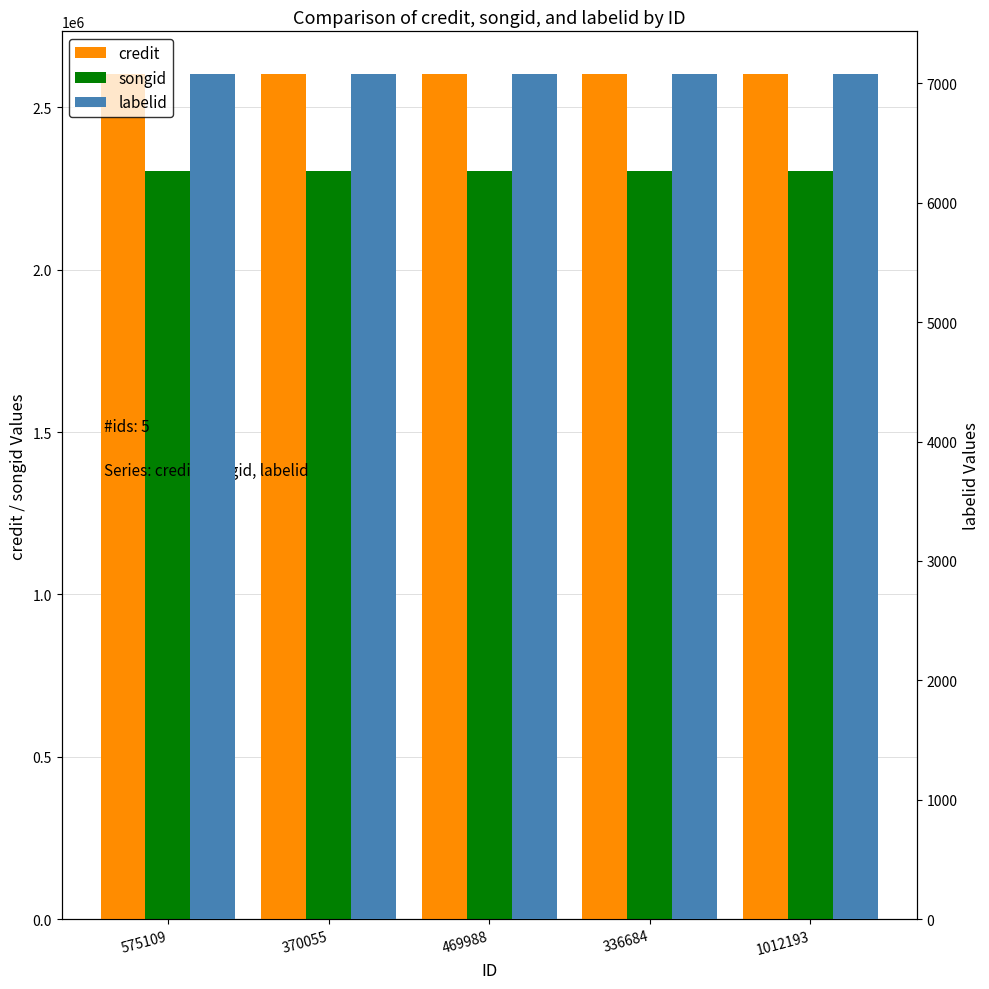

Between 370055 and 469988, which series saw the biggest shift?

credit